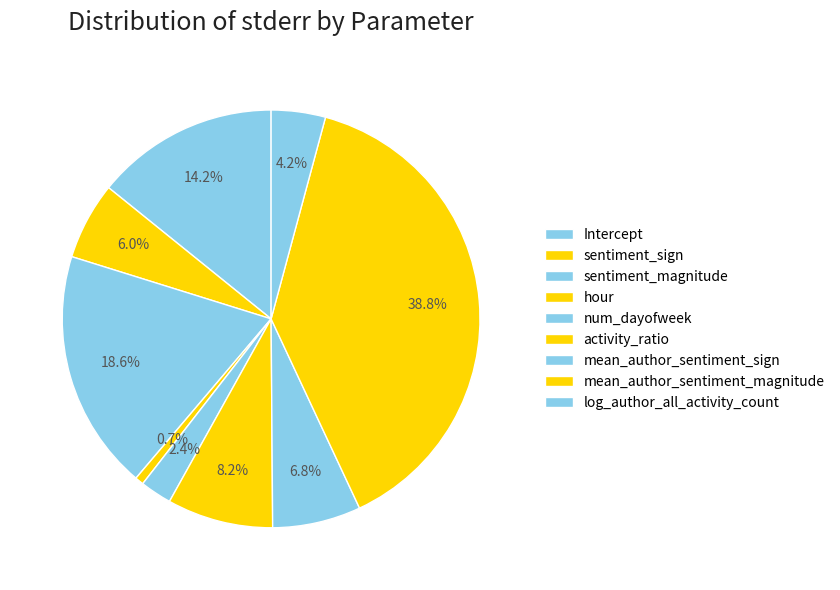

True or false: mean_author_sentiment_magnitude accounts for 51% of the total.

False